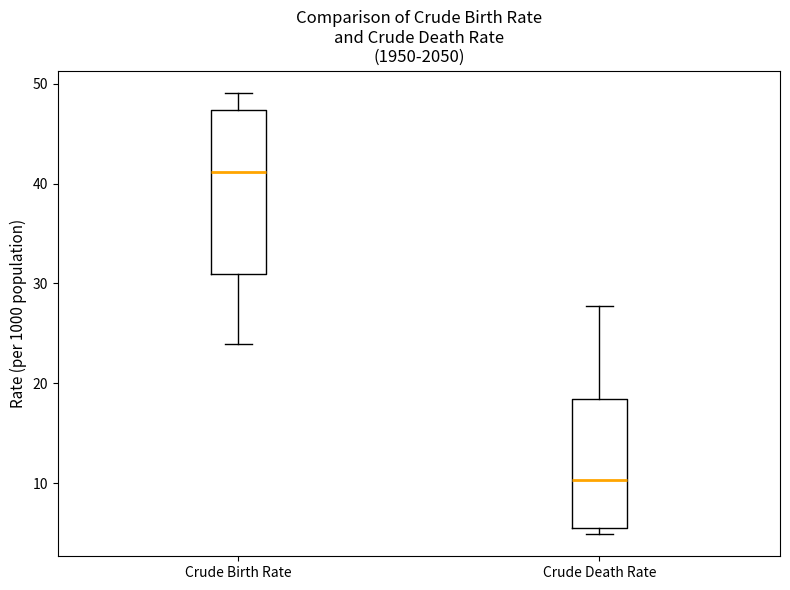

Reading left to right, transcribe this box plot: for each box, give where its median line is, the range the box spans, and where its two whiskers end, as read against the y-axis. The values are not printed on the chart, so give them approximately, as read against the axis.

Crude Birth Rate: median 41, box 31 to 47, whiskers 24 to 49
Crude Death Rate: median 10, box 6 to 18, whiskers 5 to 28